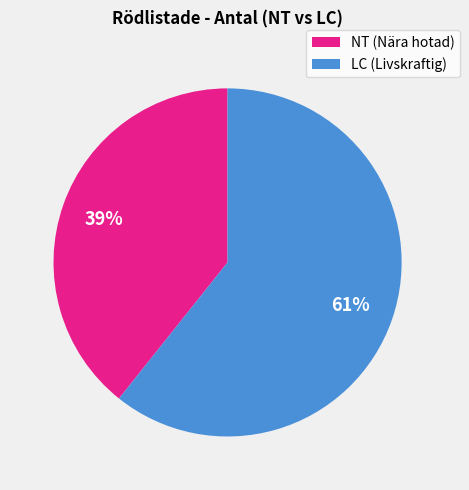

To the nearest percent, what is the average slice percentage?

50%